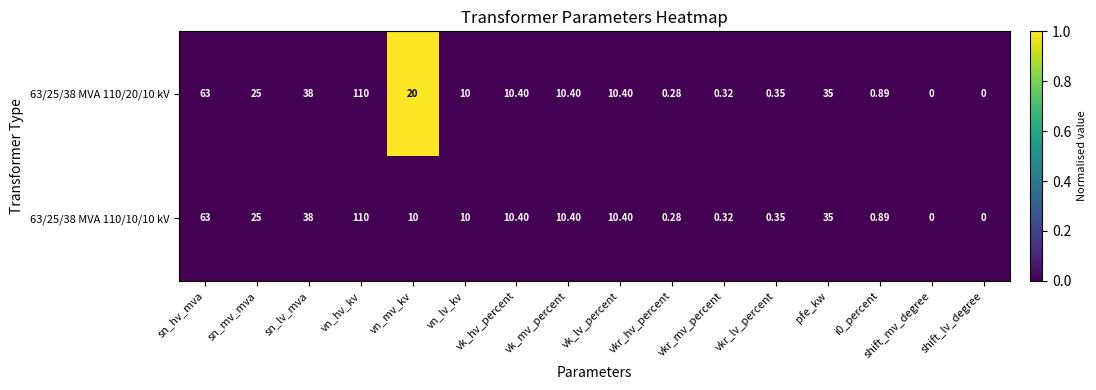

At which category is the sum across all series the highest?

vn_hv_kv